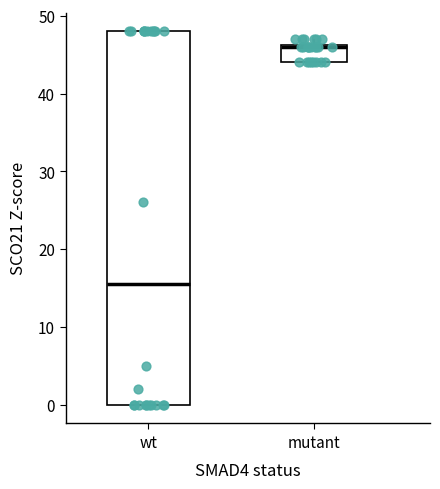

Reading left to right, transcribe this box plot: for each box, give where its median line is, the range the box spans, and where its two whiskers end, as read against the y-axis. The values are not printed on the chart, so give them approximately, as read against the axis.

wt: median 16, box 0 to 48, whiskers 0 to 48
mutant: median 46, box 44 to 46, whiskers 44 to 47